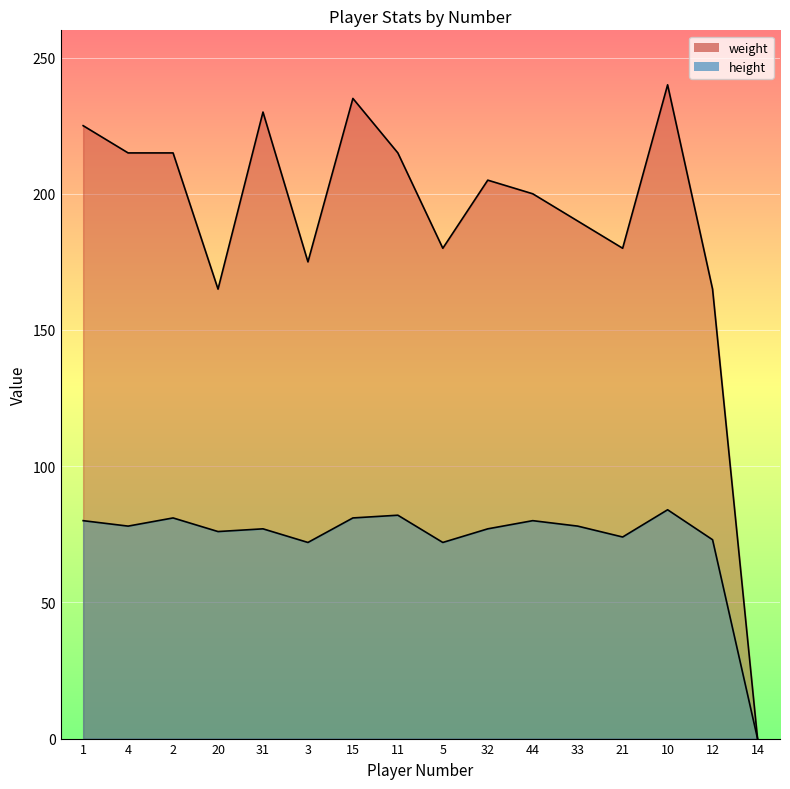

What position from the right is 14?

1